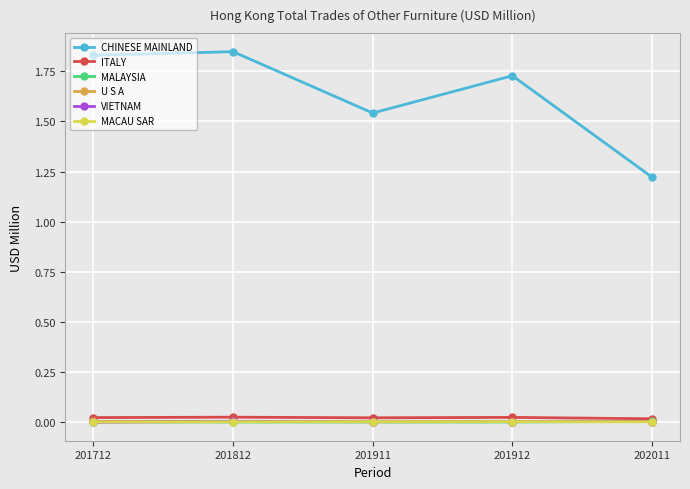

Which series changed the most between 201712 and 202011?

CHINESE MAINLAND